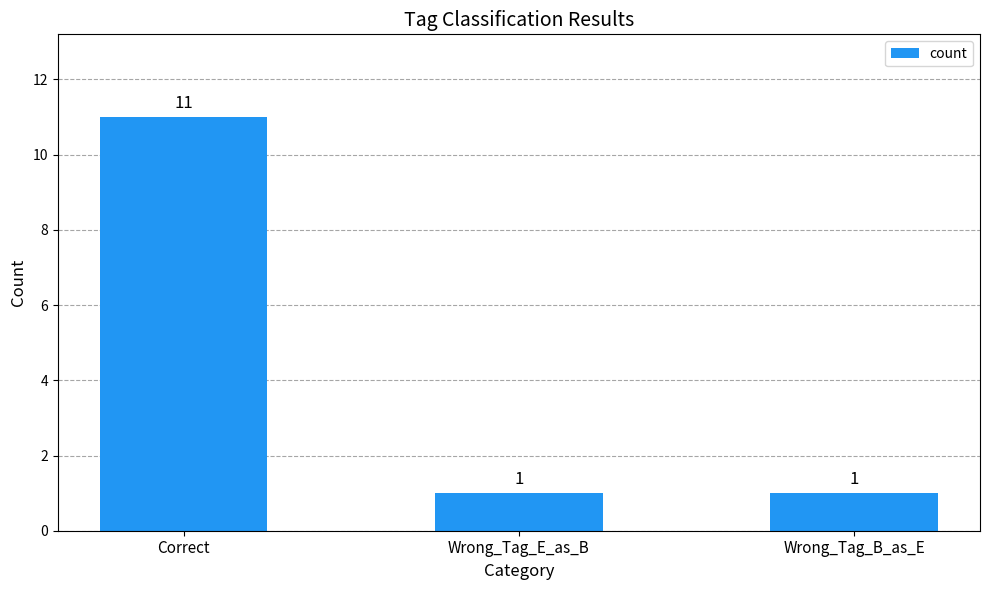

Reading right to left, extract all data points from this chart.

Wrong_Tag_B_as_E=1	Wrong_Tag_E_as_B=1	Correct=11